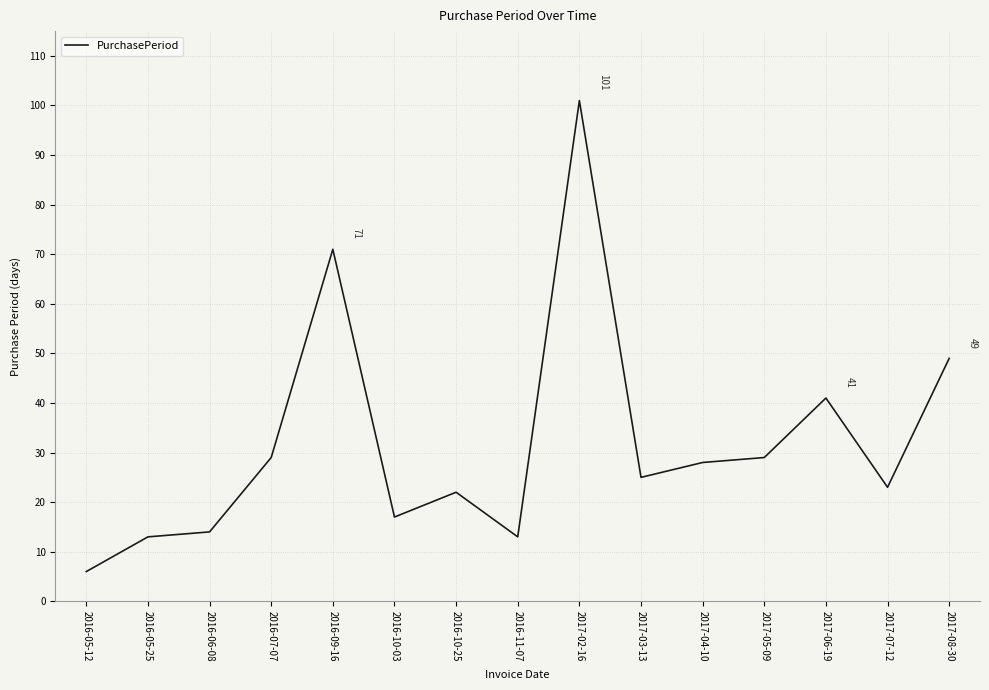

Reading right to left, extract all data points from this chart.

2017-08-30=49	2017-07-12=23	2017-06-19=41	2017-05-09=29	2017-04-10=28	2017-03-13=25	2017-02-16=101	2016-11-07=13	2016-10-25=22	2016-10-03=17	2016-09-16=71	2016-07-07=29	2016-06-08=14	2016-05-25=13	2016-05-12=6